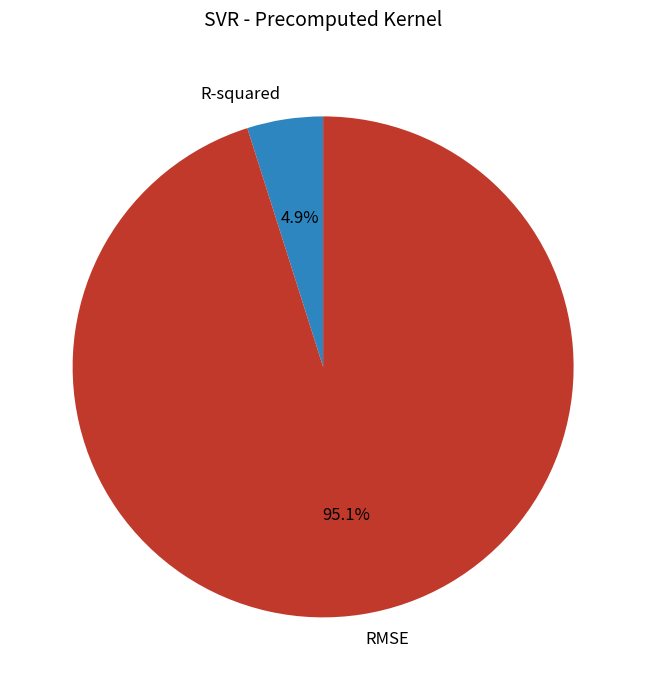

Which has a higher value, R-squared or RMSE?

RMSE